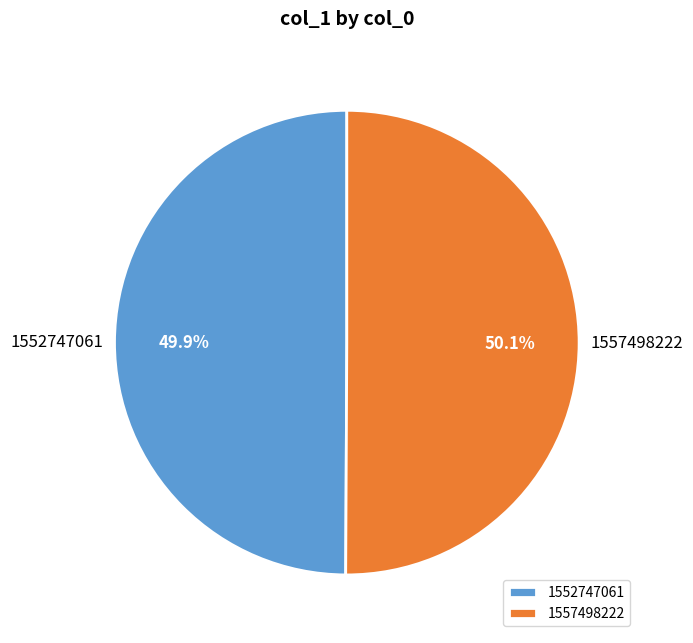

How many slices are in this pie chart?

2